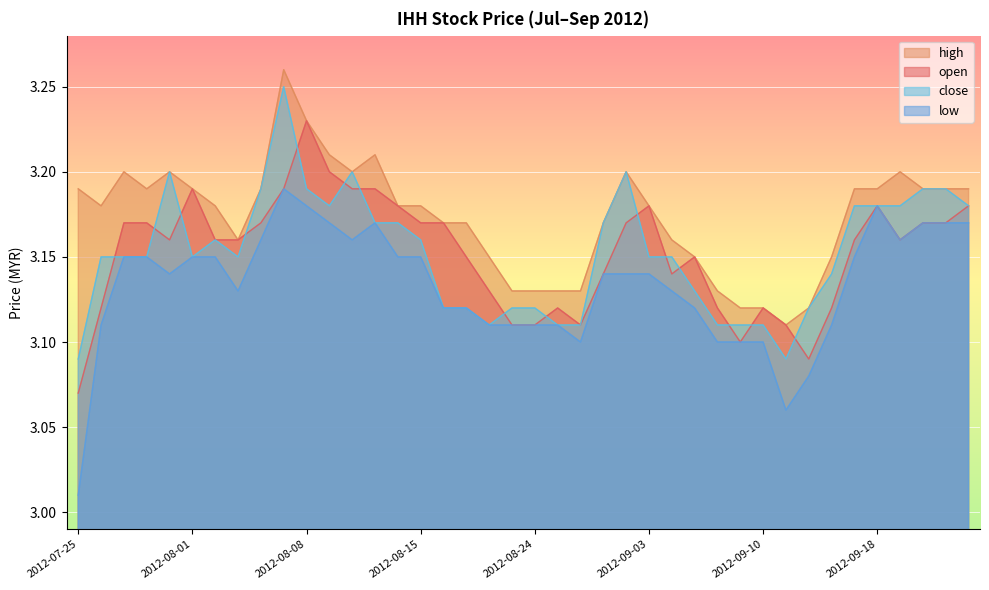

How many lines are shown in the chart?

4